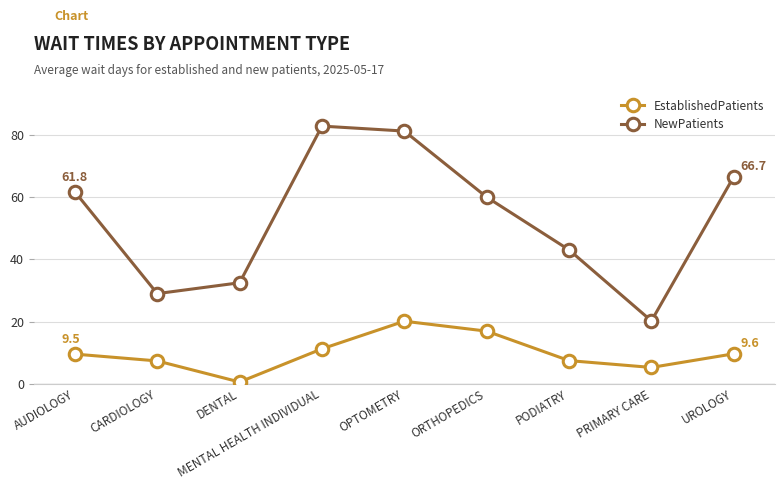

What is the label of the 6th point from the right?

MENTAL HEALTH INDIVIDUAL